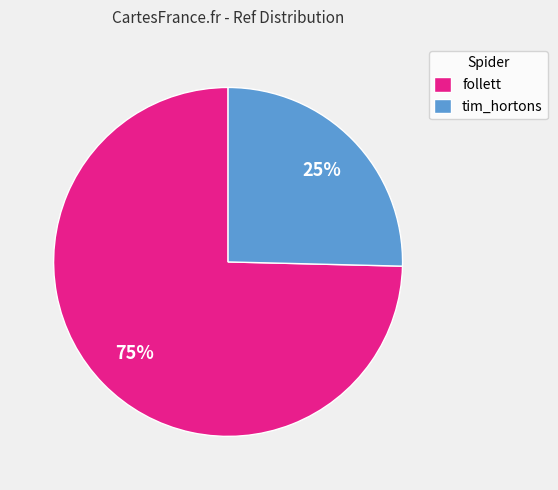

Is the sum of tim_hortons and follett greater than half?

Yes